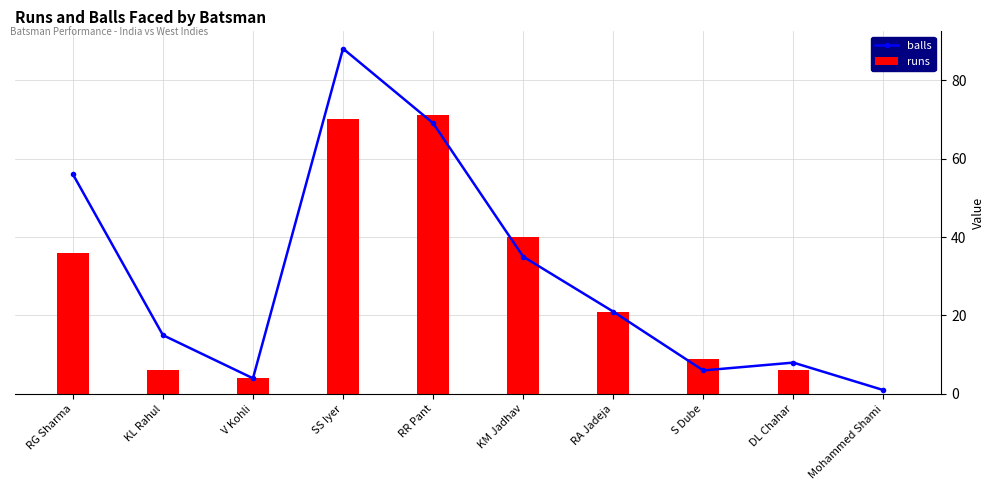

Is the value of runs at SS Iyer greater than the value of balls at RA Jadeja?

Yes